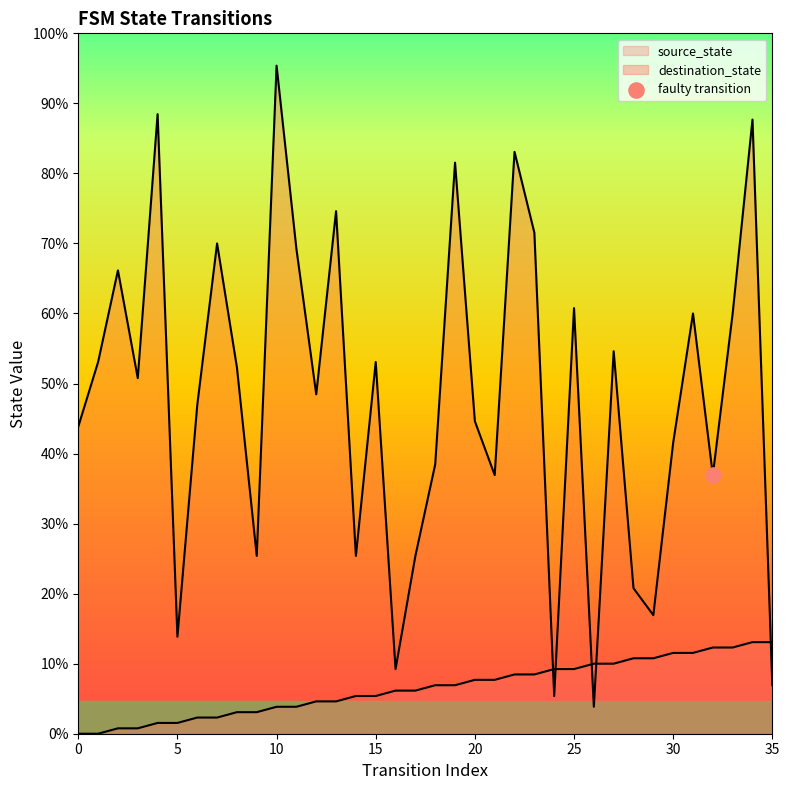

What are all the series names shown in the legend?

source_state, destination_state